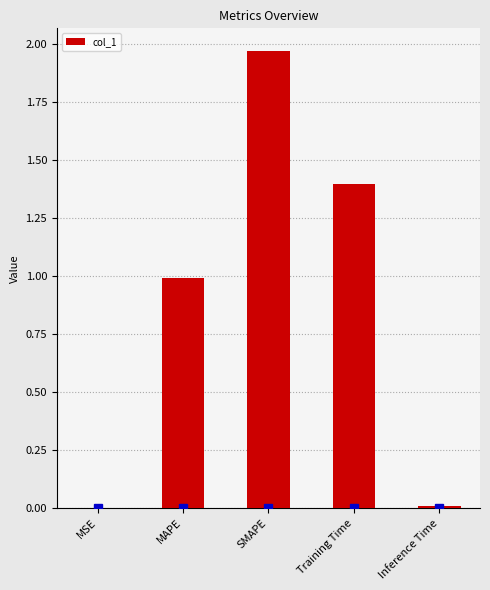

The chart shows a value of 1.1 at SMAPE. True or false?

False